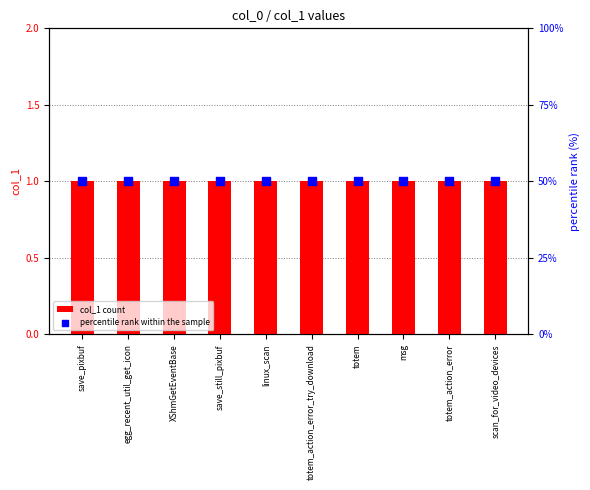

Is the value of col_1 count at XShmGetEventBase greater than the value of percentile rank within the sample at linux_scan?

No